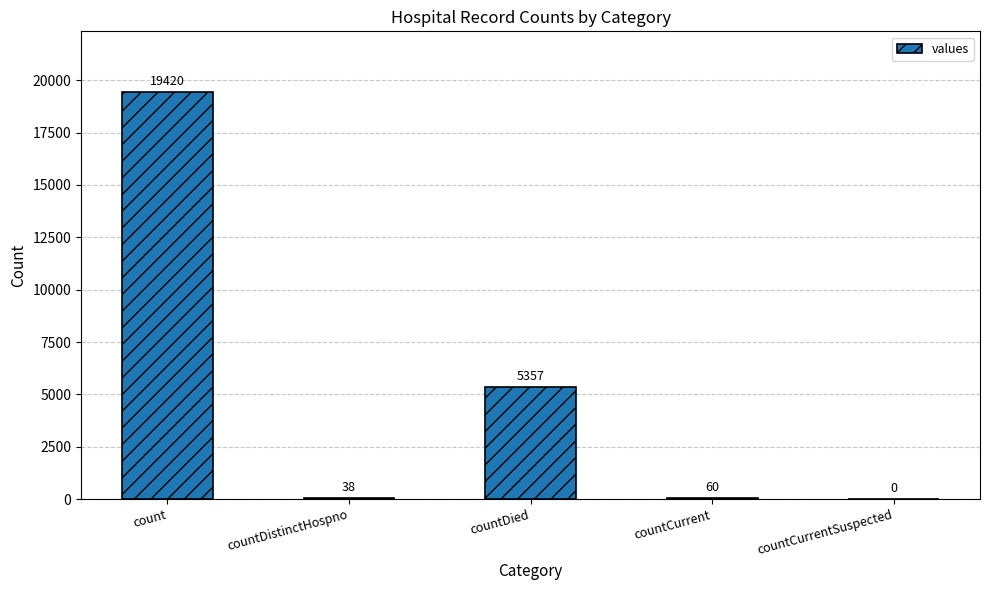

True or false: the data shows 5357 at countDied.

True